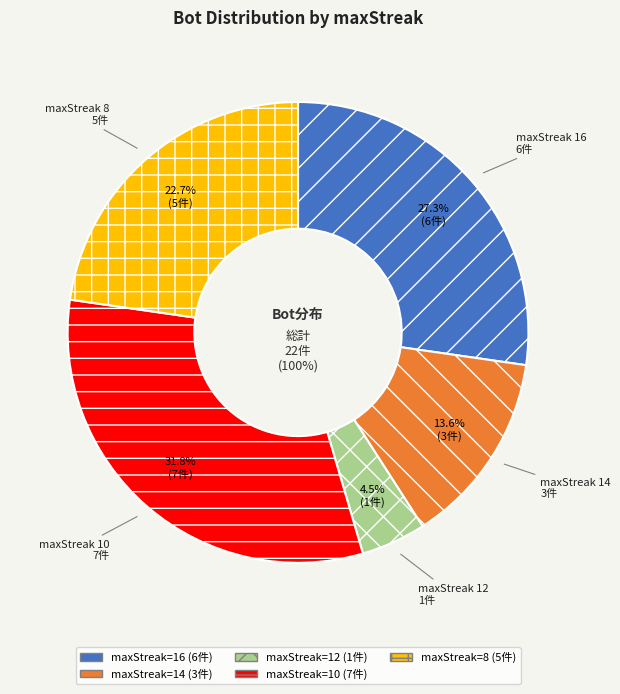

Rank the categories by value from lowest to highest.

12, 14, 8, 16, 10